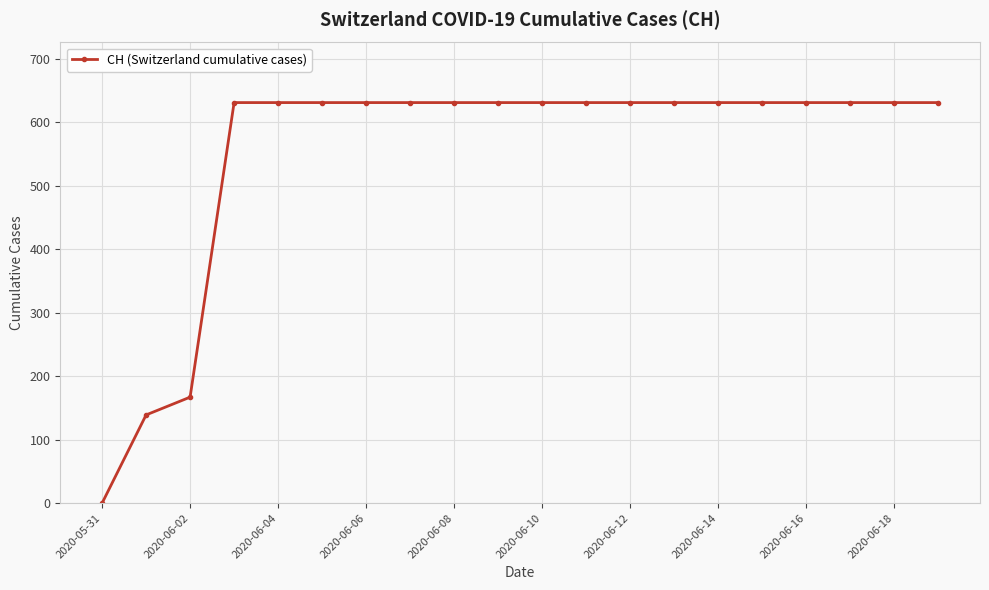

What is the sum of all values?

11033